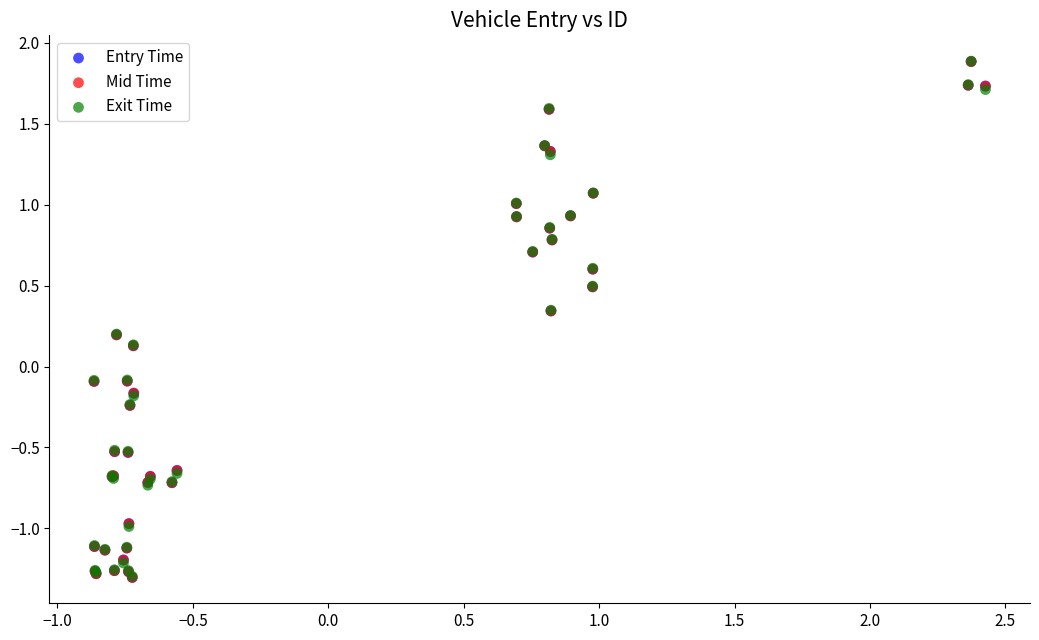

What are all the series names shown in the legend?

Entry Time, Mid Time, Exit Time